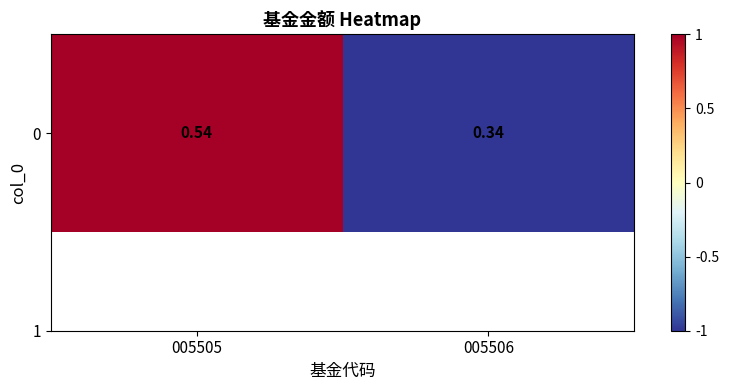

List the labels in order of value, smallest first.

005506, 005505